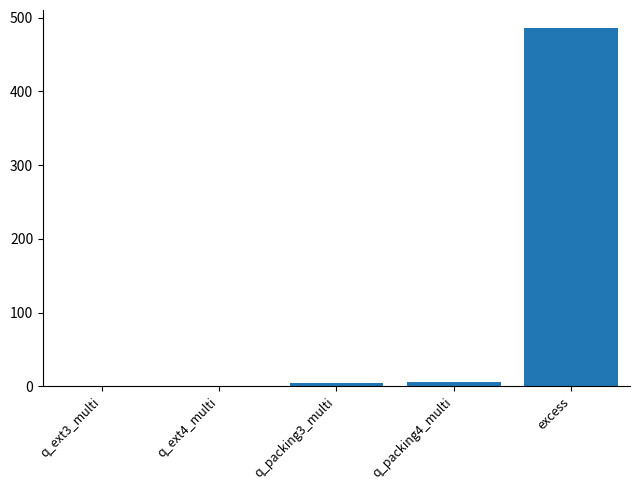

What is the greatest value displayed?

486.0